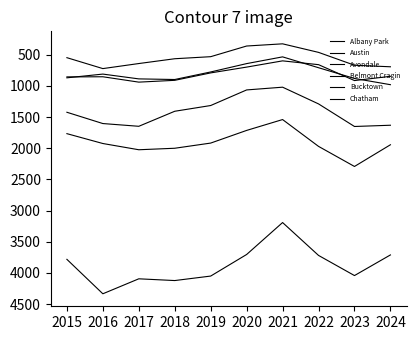

True or false: Chatham and Bucktown intersect in this chart.

False